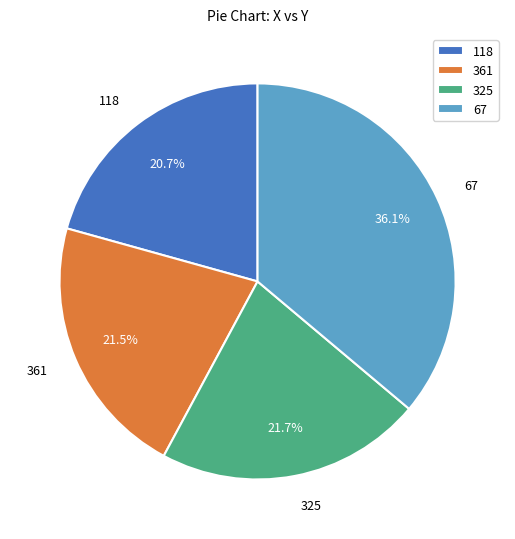

Is the sum of 325 and 118 greater than half?

No